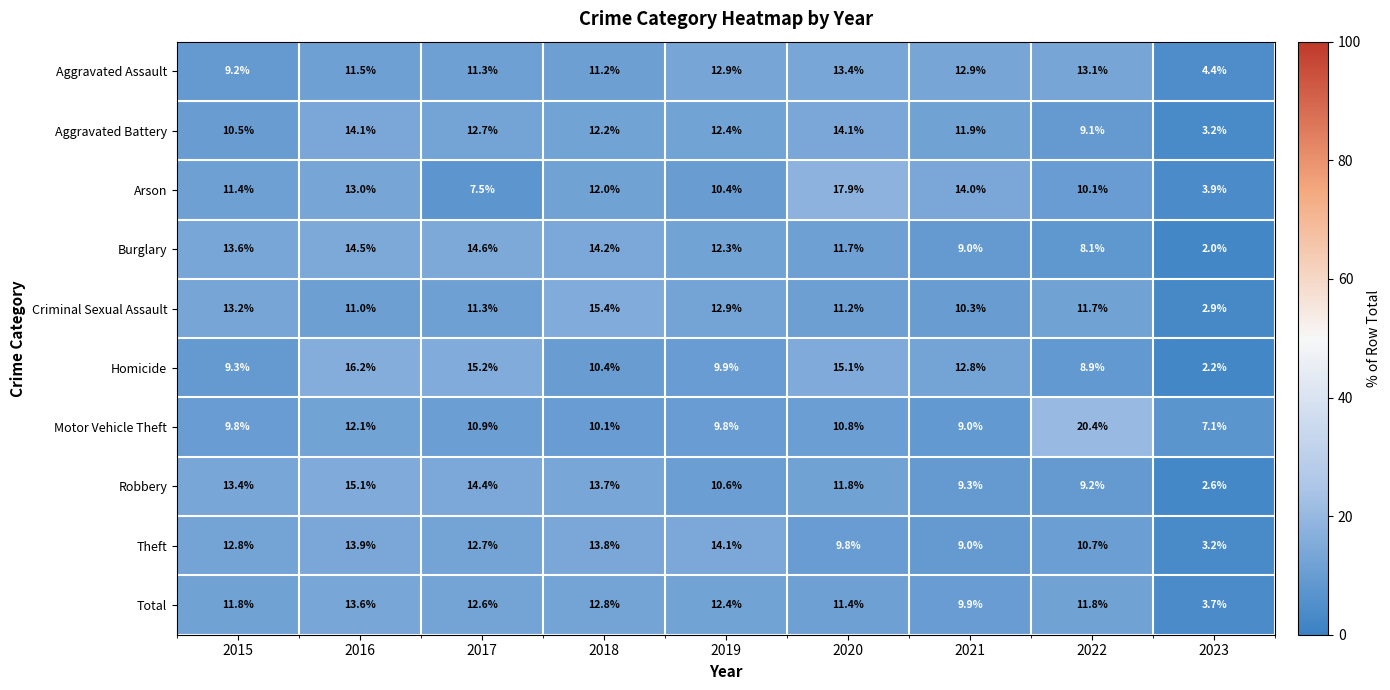

What is the average value of the Aggravated Battery series?

11.1